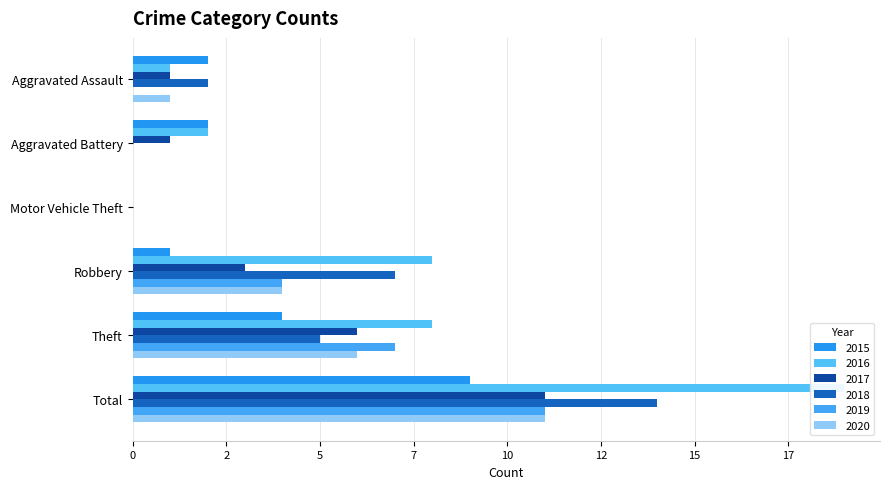

Reading left to right, list all the values displayed in this chart.

2015: Aggravated Assault=2	Aggravated Battery=2	Motor Vehicle Theft=0	Robbery=1	Theft=4	Total=9
2016: Aggravated Assault=1	Aggravated Battery=2	Motor Vehicle Theft=0	Robbery=8	Theft=8	Total=19
2017: Aggravated Assault=1	Aggravated Battery=1	Motor Vehicle Theft=0	Robbery=3	Theft=6	Total=11
2018: Aggravated Assault=2	Aggravated Battery=0	Motor Vehicle Theft=0	Robbery=7	Theft=5	Total=14
2019: Aggravated Assault=0	Aggravated Battery=0	Motor Vehicle Theft=0	Robbery=4	Theft=7	Total=11
2020: Aggravated Assault=1	Aggravated Battery=0	Motor Vehicle Theft=0	Robbery=4	Theft=6	Total=11